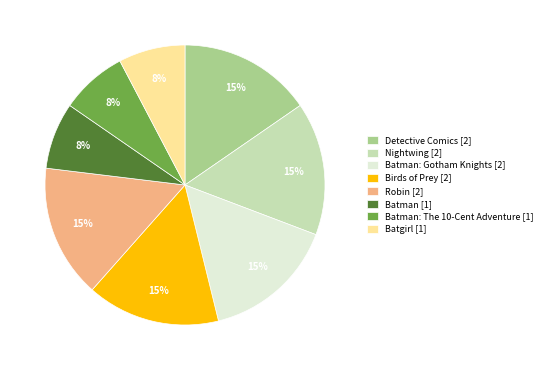

What percentage is the Robin [2] slice, to the nearest percent?

15%